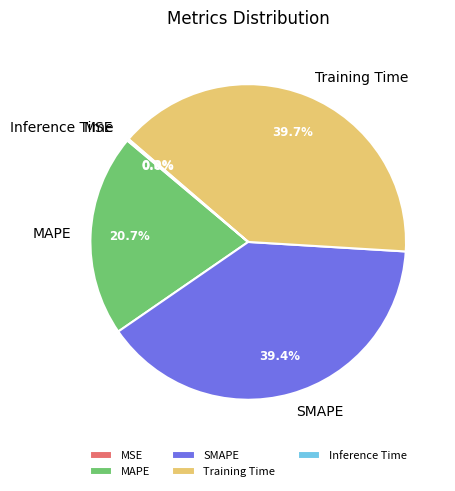

Is there a majority slice in this chart?

No